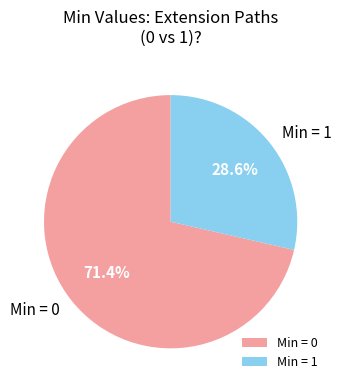

Which category has the smallest portion of the pie?

Min = 1